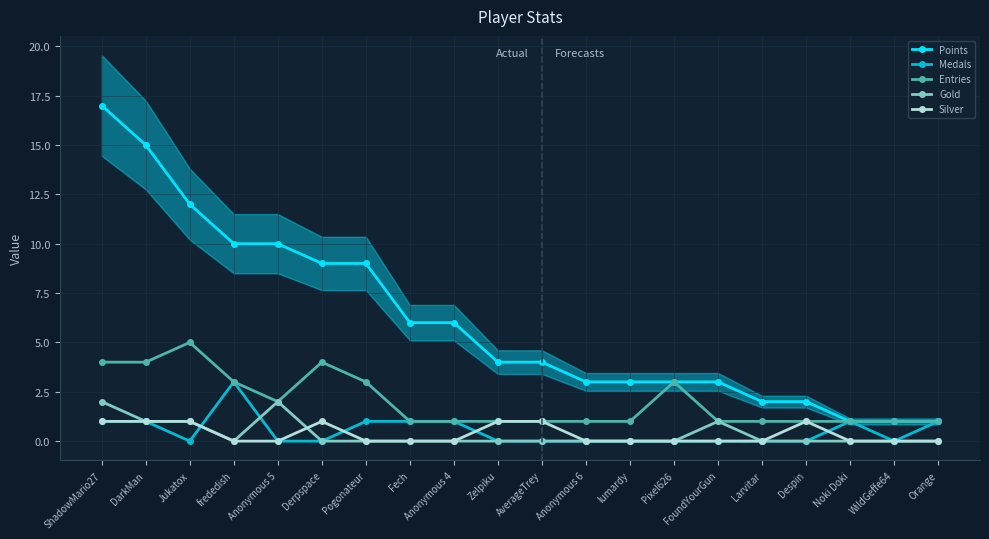

What is the label of the 19th point from the left?

WildGeffe64